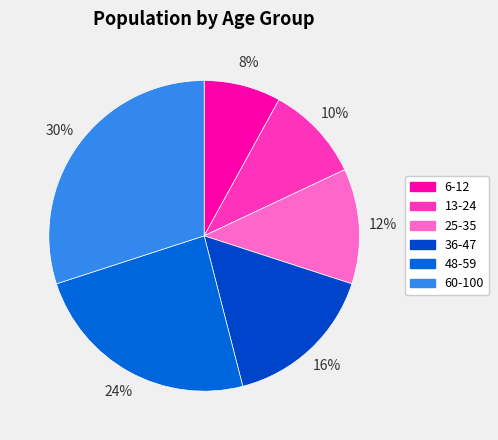

To the nearest percent, what is the difference between the largest and smallest slice percentages?

22%